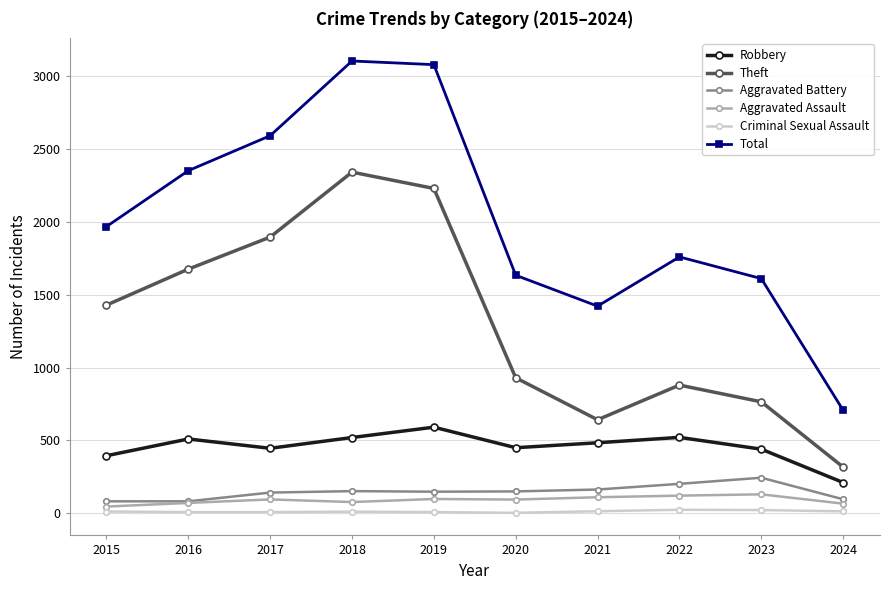

What is the difference between the second highest and minimum values in the Robbery series?

310